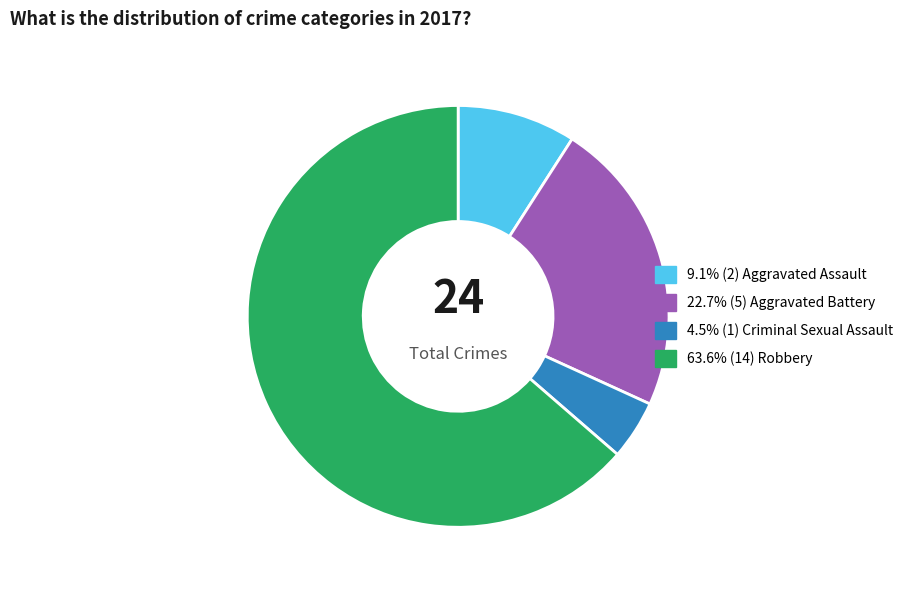

Does any single category account for the majority?

Yes